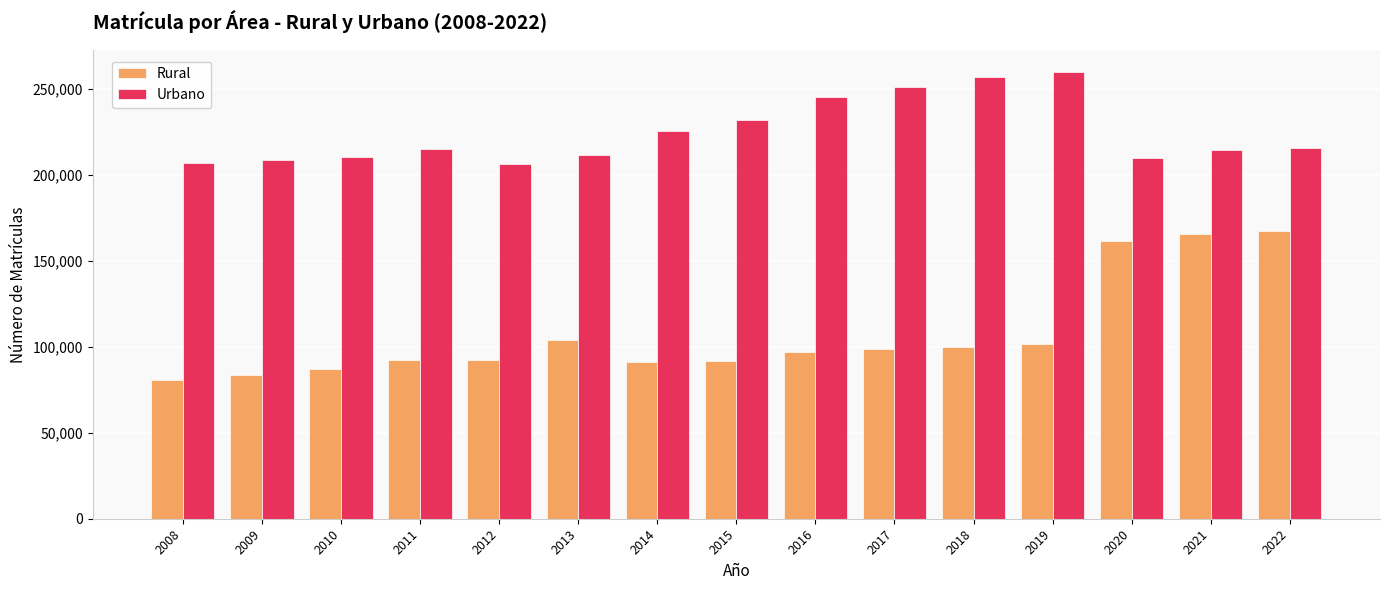

What is the difference between the highest and lowest values at 2016?

147968